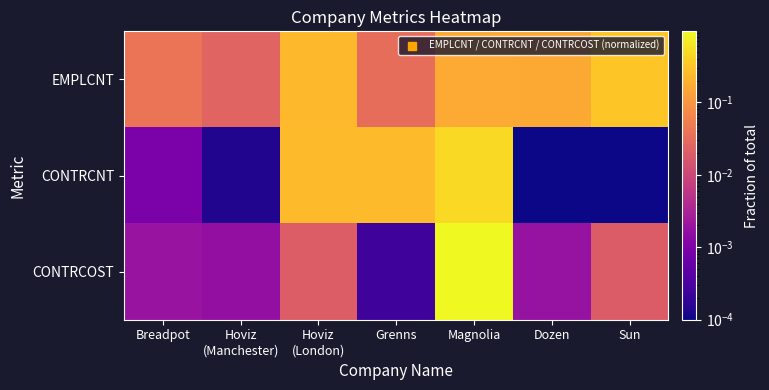

Reading left to right, transcribe all the data shown in this chart.

EMPLCNT: Breadpot=0.0	Hoviz
(Manchester)=0.0	Hoviz
(London)=0.2	Grenns=0.0	Magnolia=0.2	Dozen=0.2	Sun=0.3
CONTRCNT: Breadpot=0.0	Hoviz
(Manchester)=0.0	Hoviz
(London)=0.2	Grenns=0.2	Magnolia=0.5	Dozen=0.0	Sun=0.0
CONTRCOST: Breadpot=0.0	Hoviz
(Manchester)=0.0	Hoviz
(London)=0.0	Grenns=0.0	Magnolia=1.0	Dozen=0.0	Sun=0.0